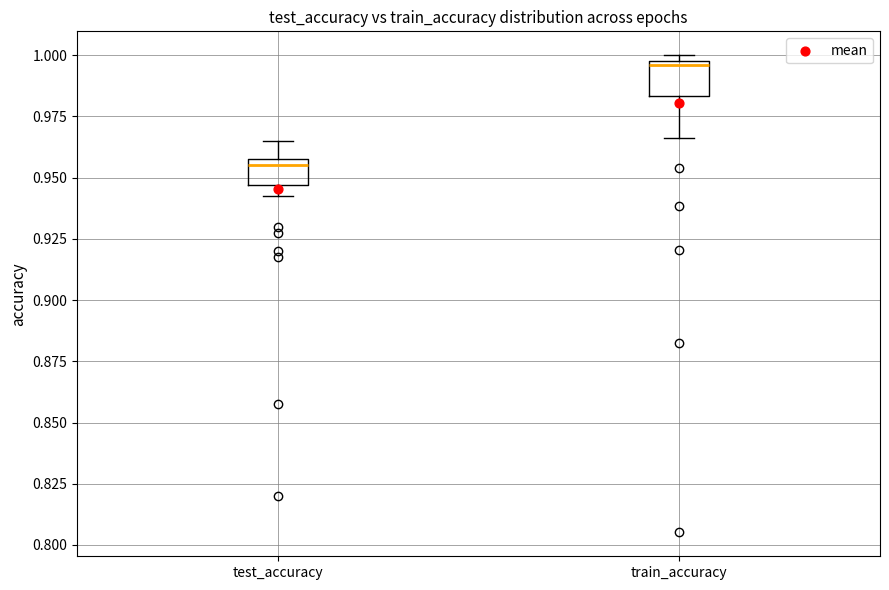

Which box's median line is the highest?

train_accuracy